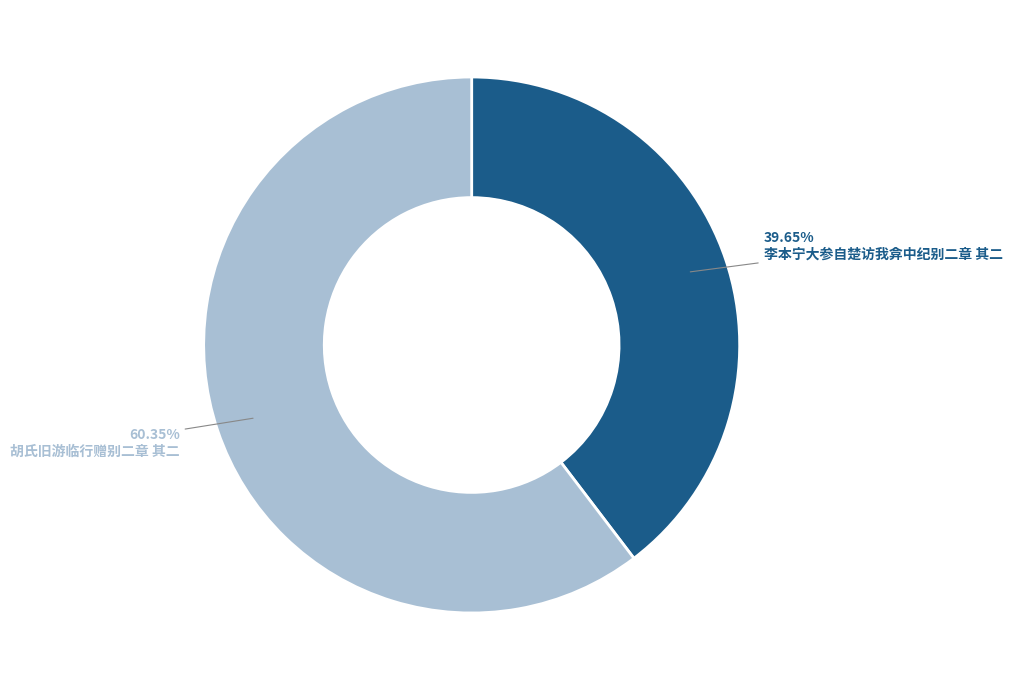

To the nearest percent, what is the difference between the 胡氏旧游临行赠别二章 其二 and 李本宁大参自楚访我弇中纪别二章 其二 slice percentages?

21%